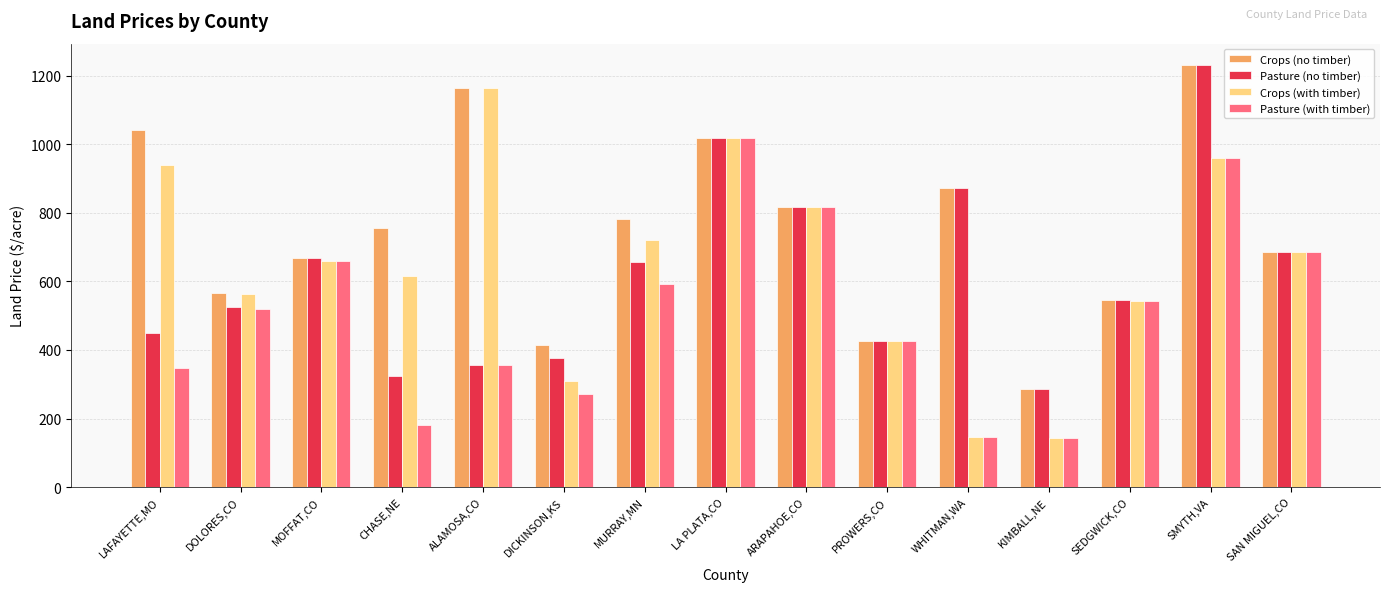

What is the sum of the Pasture (with timber) values at SEDGWICK,CO and ALAMOSA,CO?

899.6